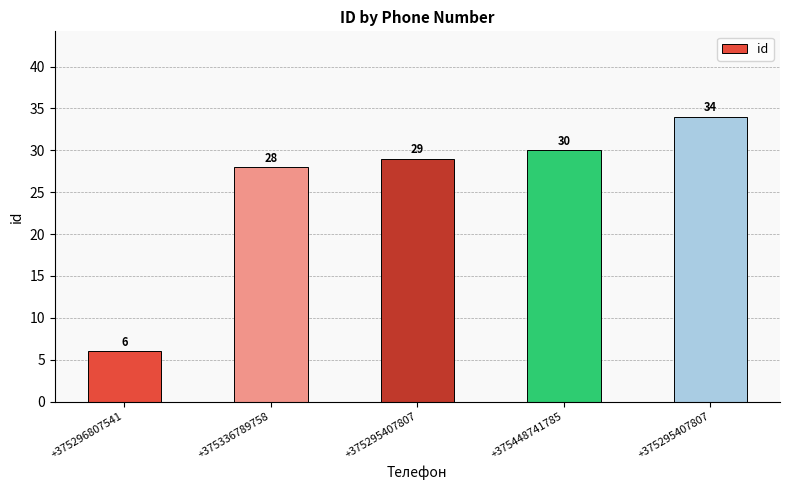

What is the difference between the maximum and minimum values?

28